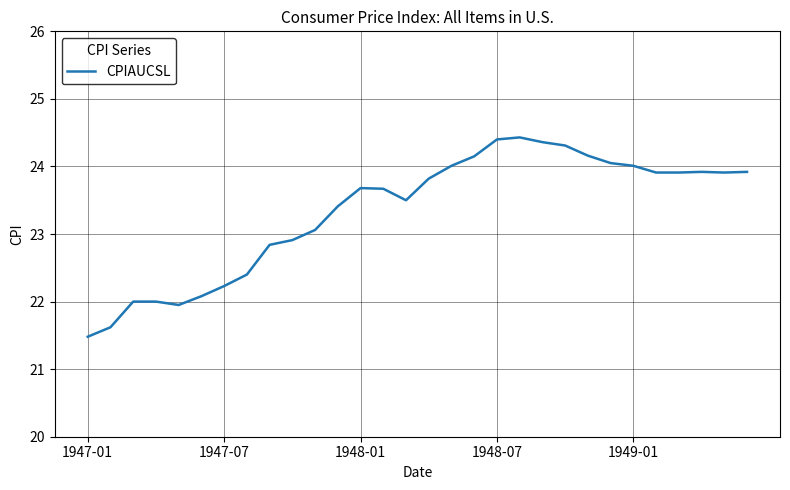

What is the greatest value displayed?

24.4